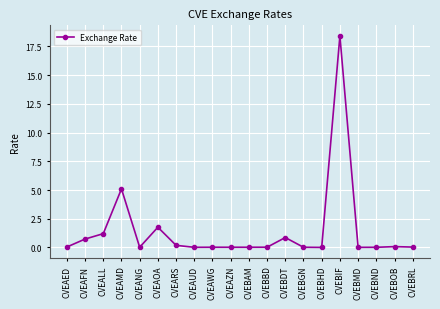

Count the number of data series in this chart.

1